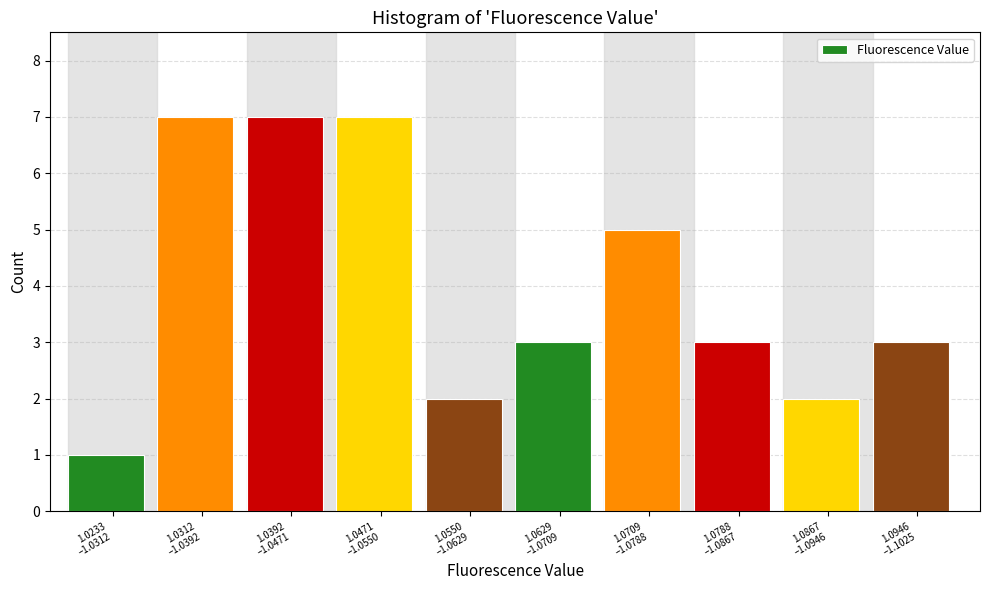

What is the maximum value shown in the chart?

7